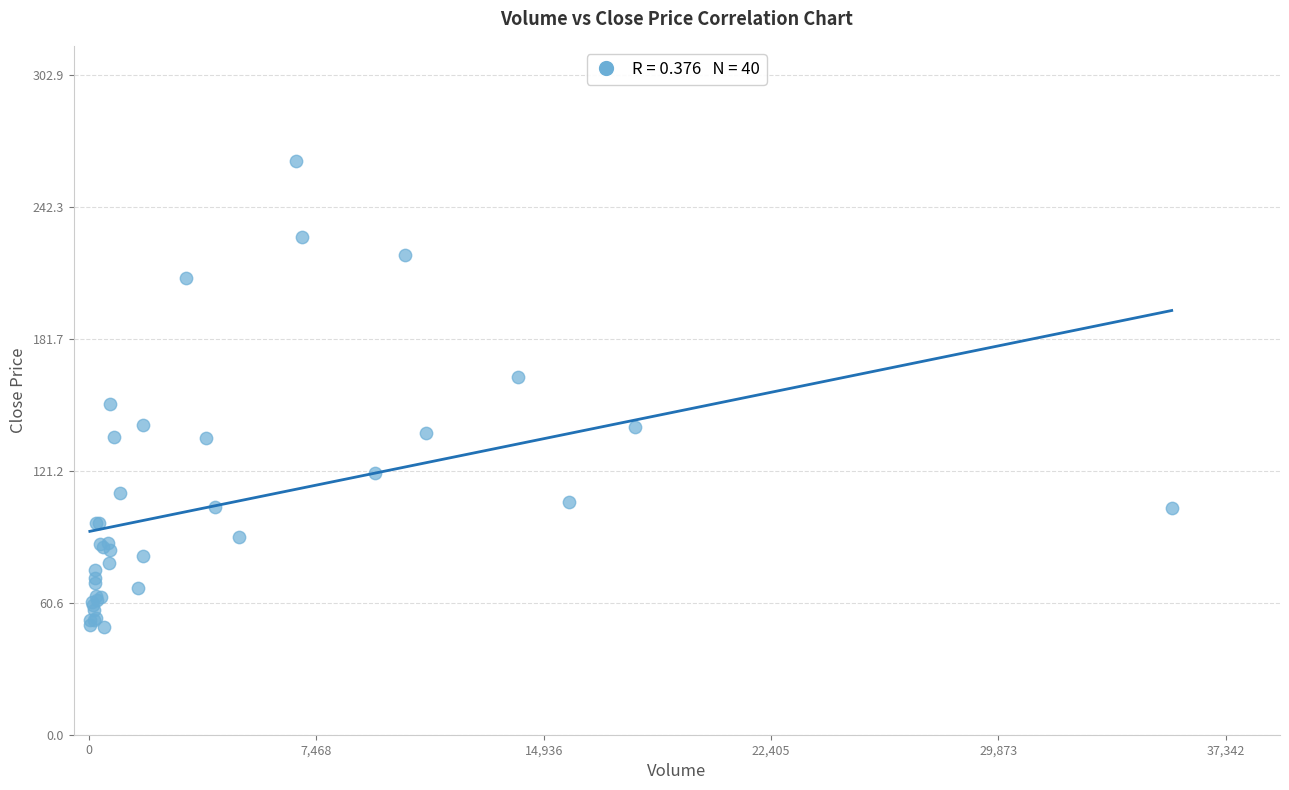

What Y value in the scatter plot is closest to 156?

151.9